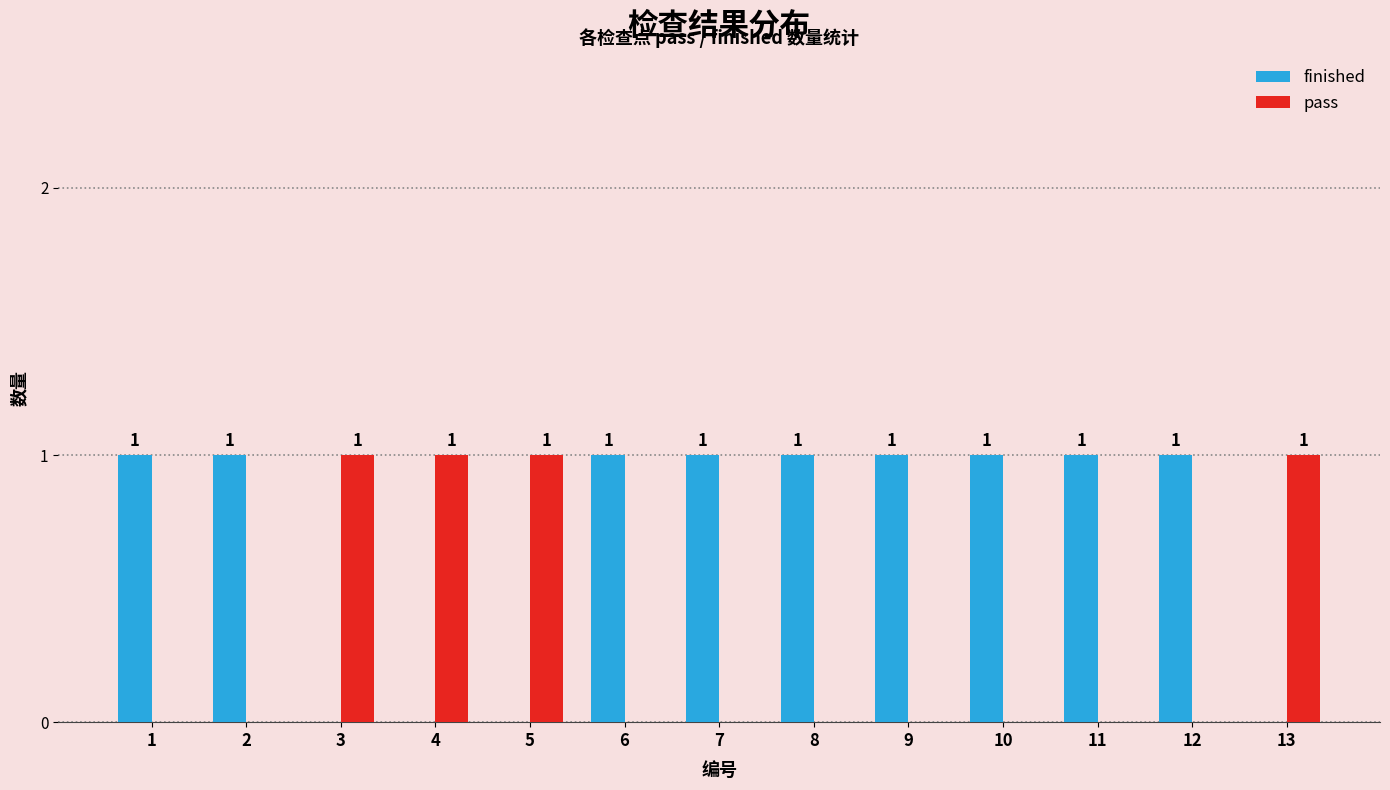

Is the value of finished at 6 greater than the value of pass at 1?

Yes